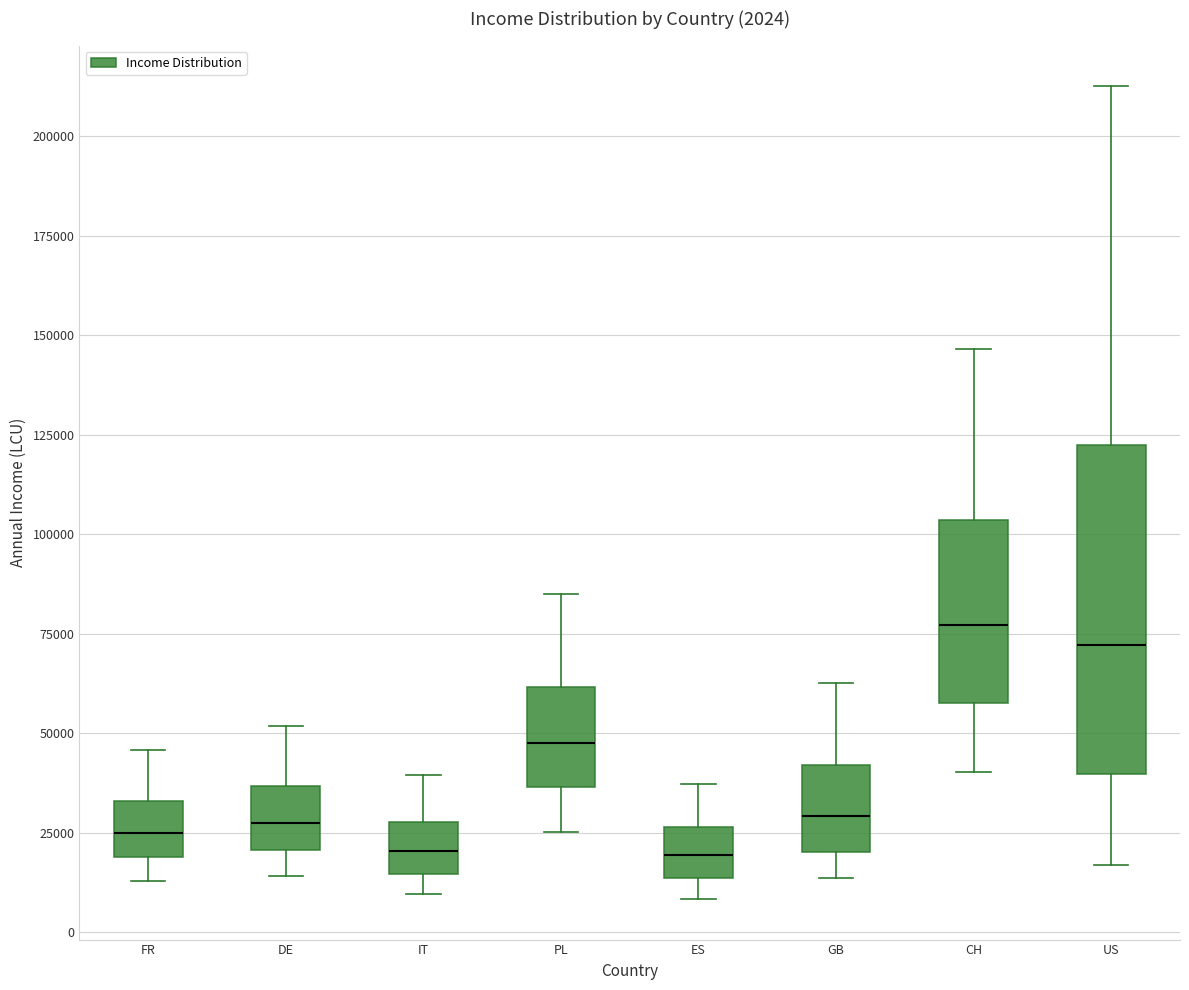

Which box has the highest median line?

CH